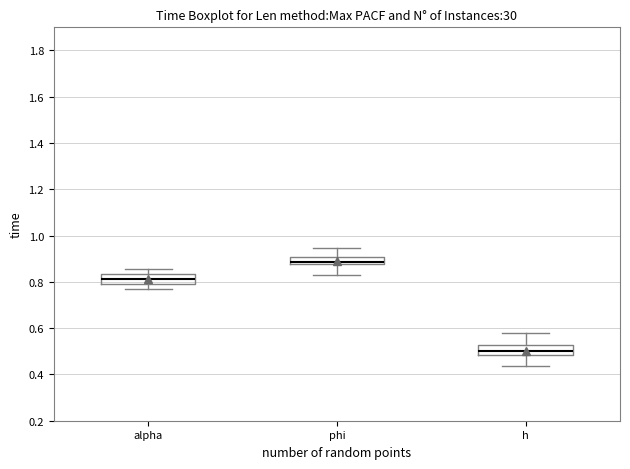

Reading left to right, read every box against the y-axis: the position of its median line, the range the box covers, and the ends of its whiskers. The values are not printed on the chart, so give them approximately, as read against the axis.

alpha: median 0.82, box 0.80 to 0.84, whiskers 0.76 to 0.86
phi: median 0.88 (just above the box's lower edge), box 0.88 to 0.90, whiskers 0.84 to 0.94
h: median 0.50, box 0.48 to 0.52, whiskers 0.44 to 0.58